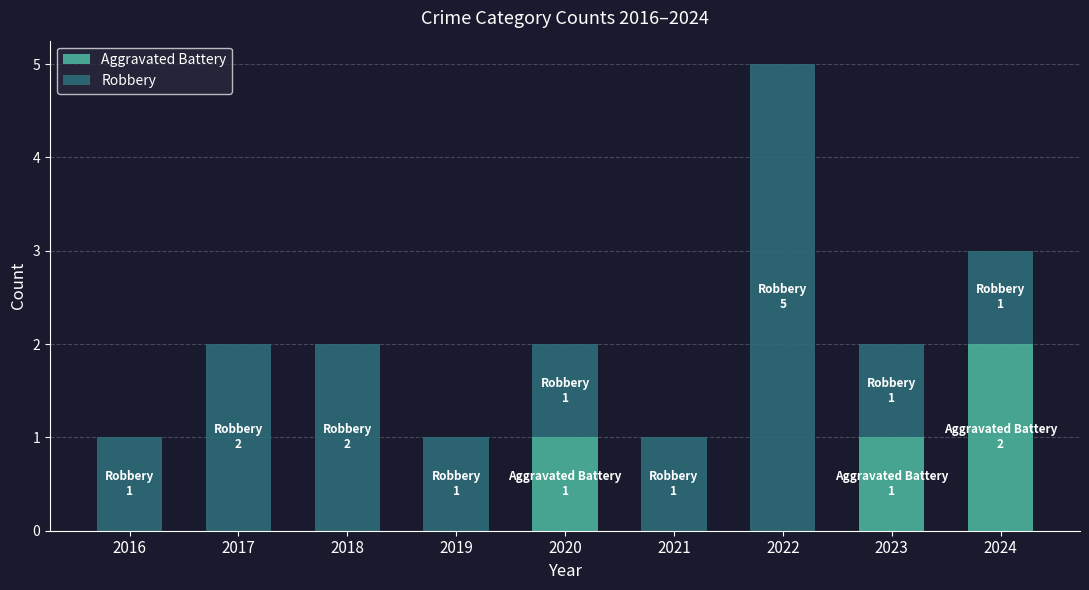

Are the bars grouped side by side (vs. stacked)?

No